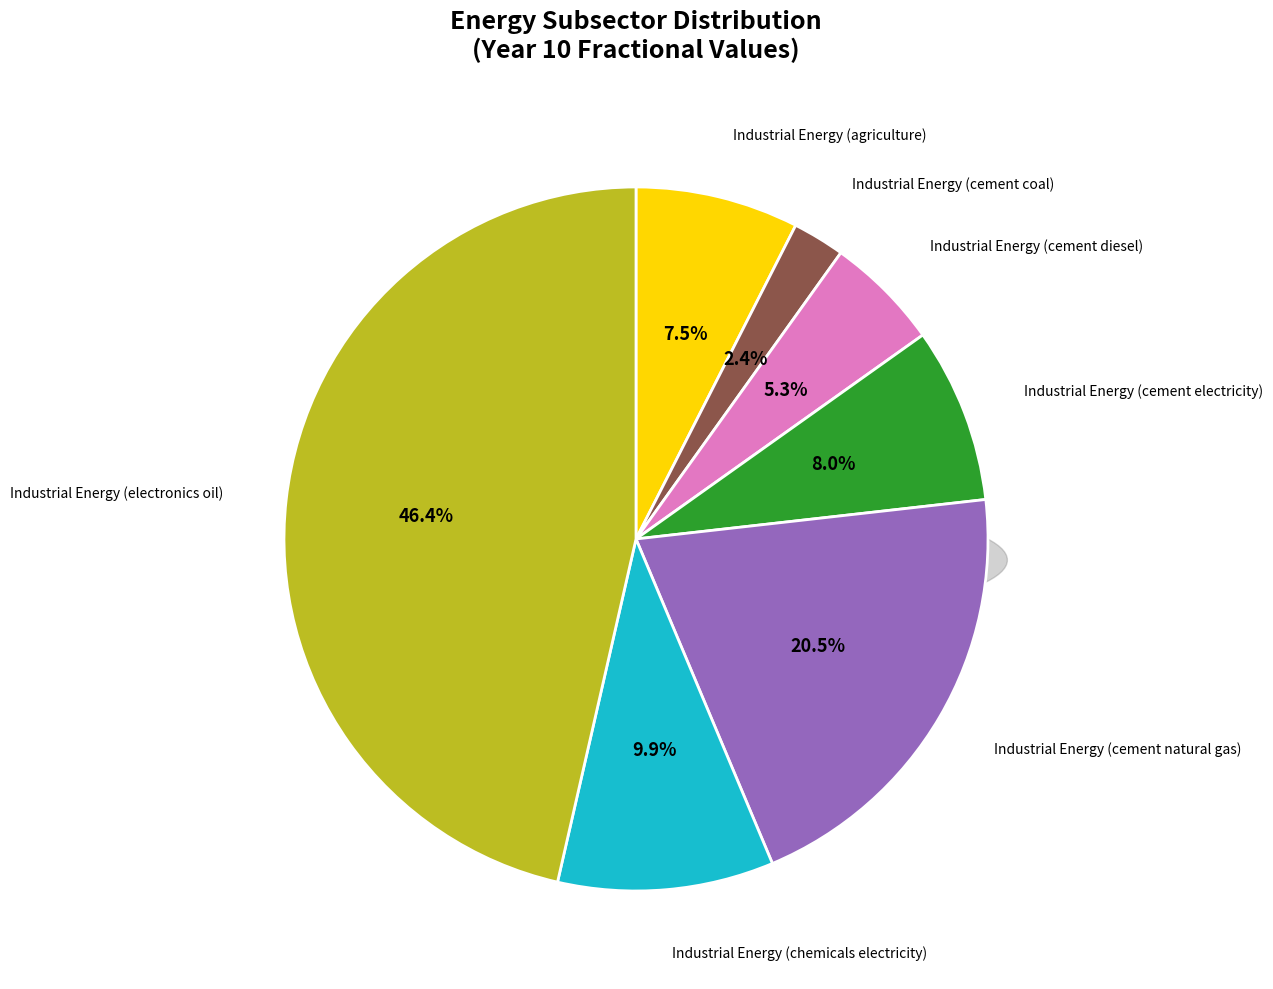

To the nearest percent, what is the difference between the Industrial Energy (cement natural gas) and Industrial Energy (chemicals electricity) slice percentages?

11%